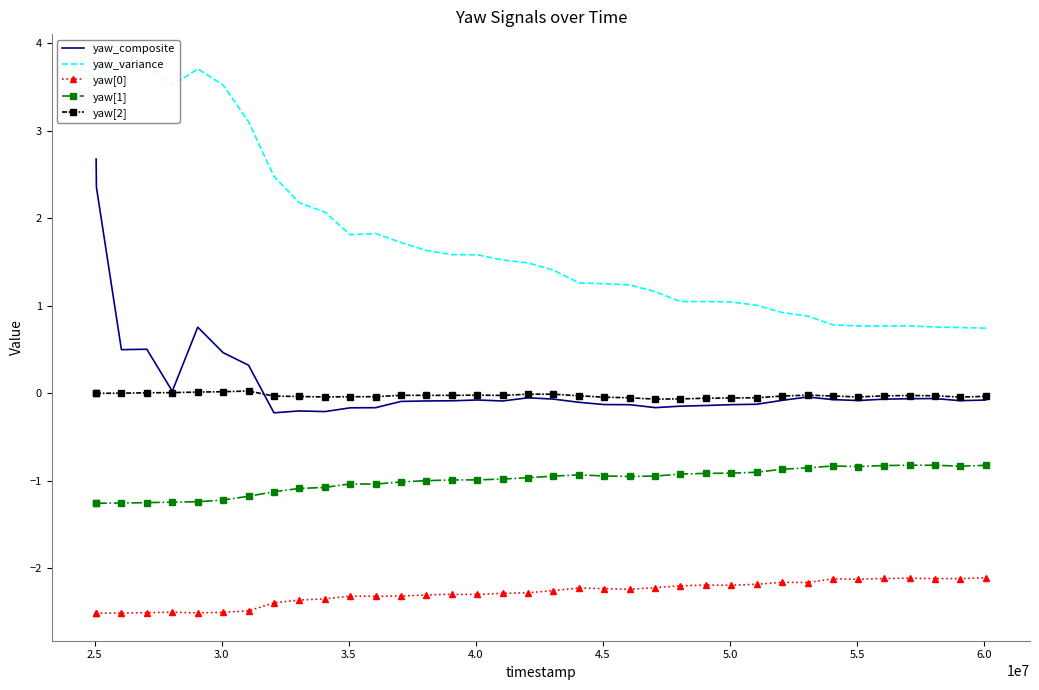

True or false: yaw[2] and yaw[0] cross at least once.

False